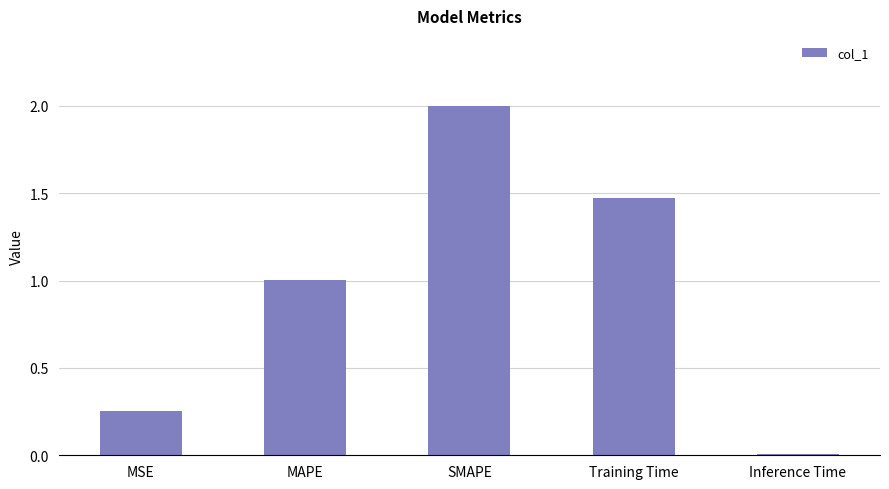

Are the bars grouped side by side (vs. stacked)?

No